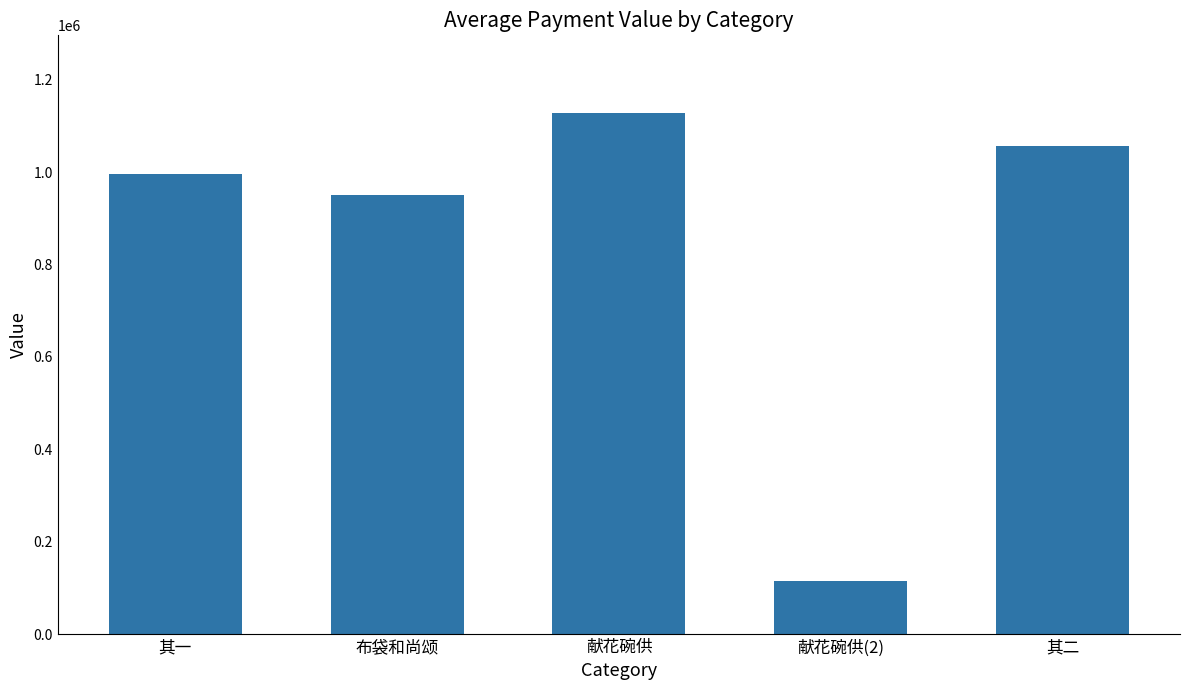

What is the difference between the maximum and minimum values?

1012476